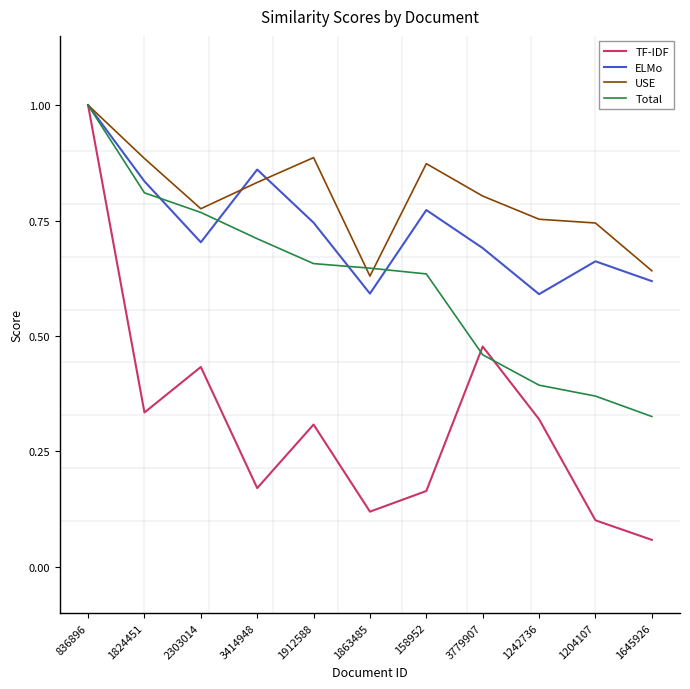

The value of USE at 1645926 is 1.1. True or false?

False